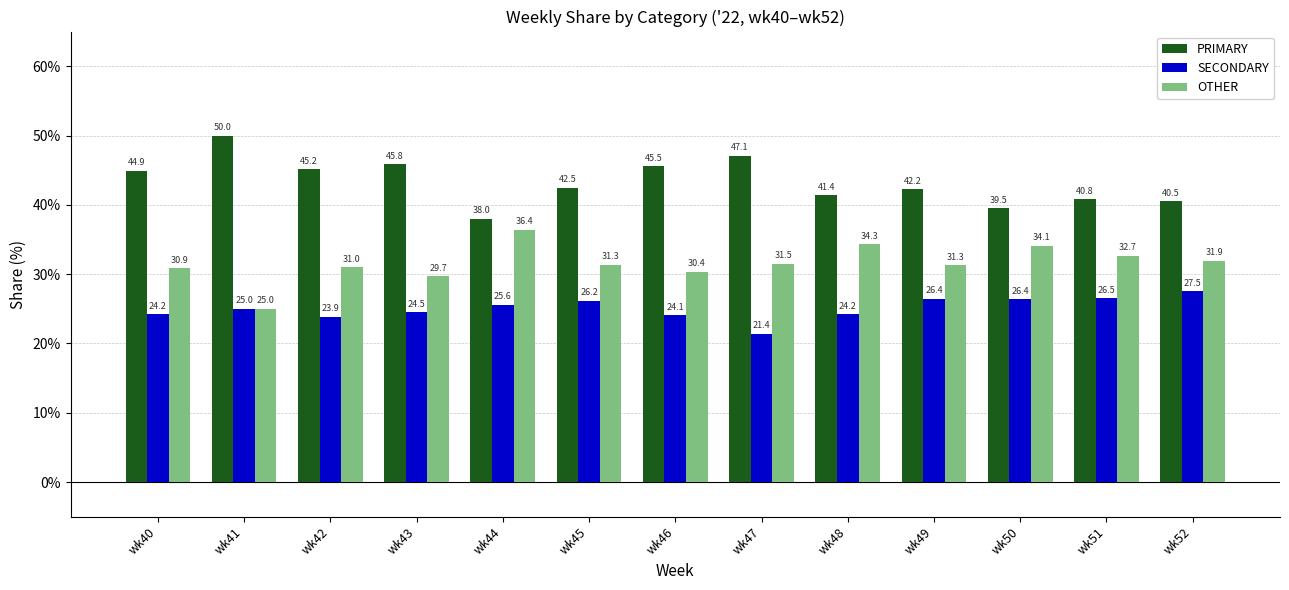

At how many categories does at least one series exceed 31?

13